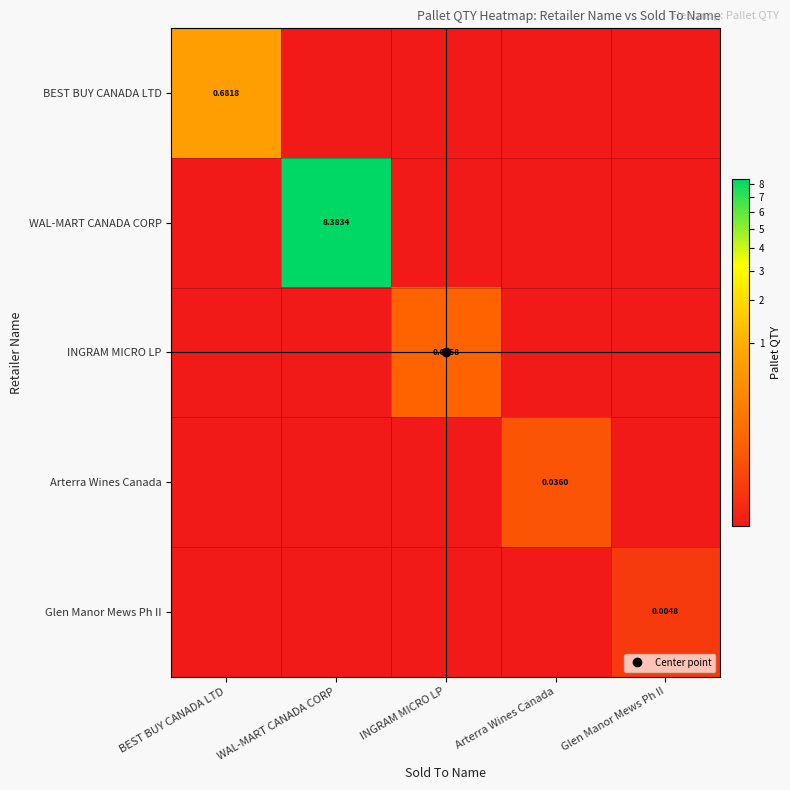

Count the Glen Manor Mews Ph II values in the range 0 to 1.

5